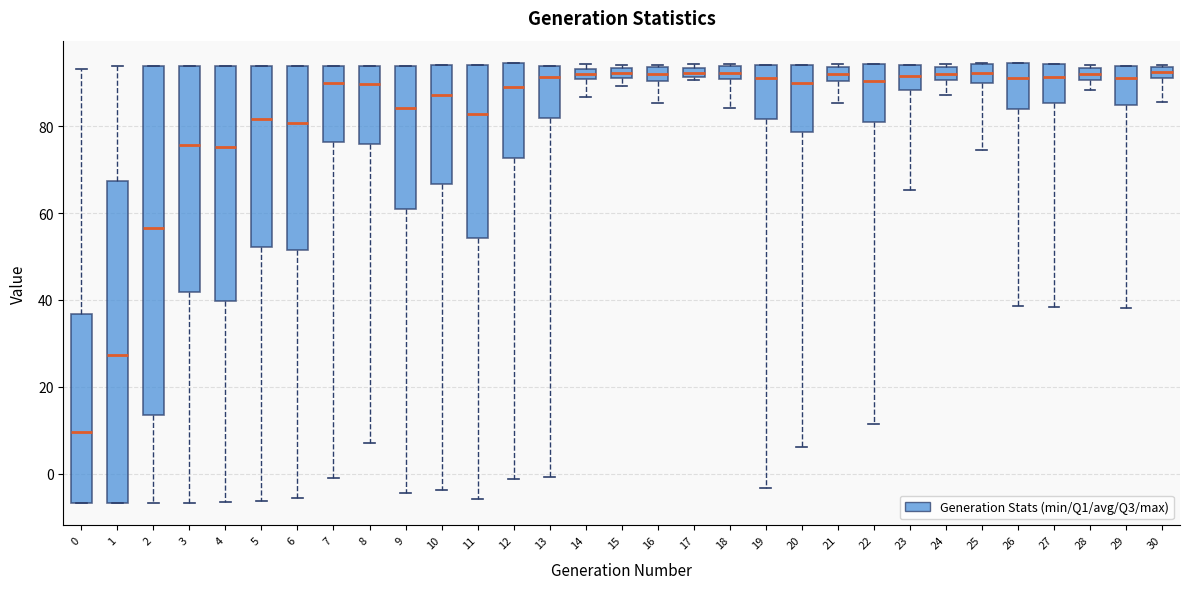

Comparing the boxes themselves (not the whiskers), which one is the tallest?

2